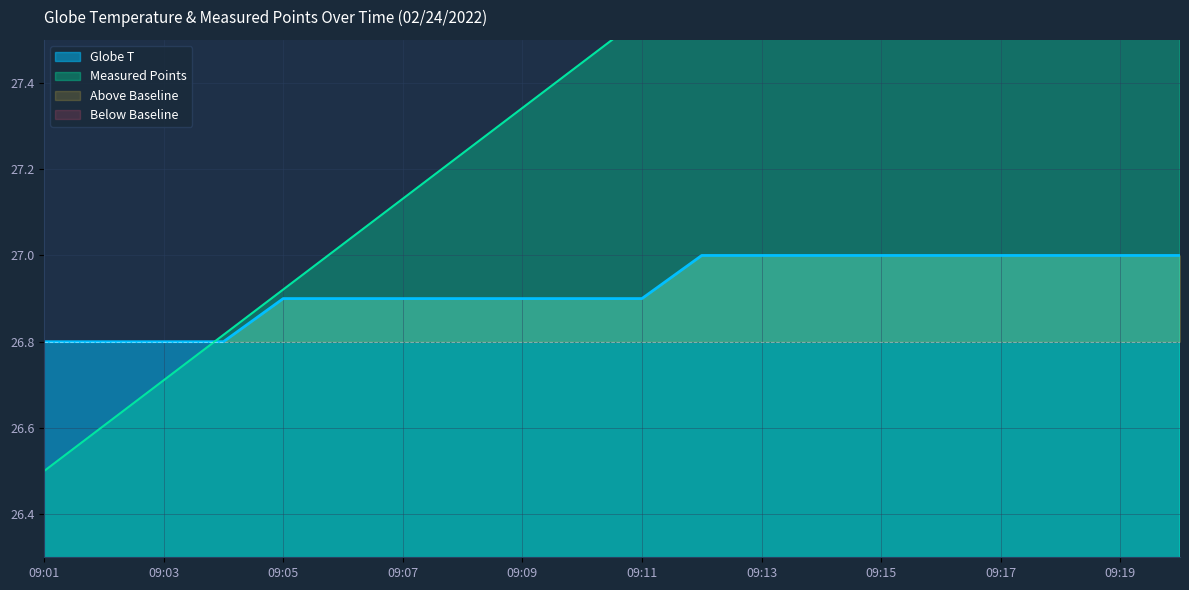

Rank the categories by value from highest to lowest.

09:12, 09:13, 09:14, 09:15, 09:16, 09:17, 09:18, 09:19, 09:20, 09:05, 09:06, 09:07, 09:08, 09:09, 09:10, 09:11, 09:01, 09:02, 09:03, 09:04